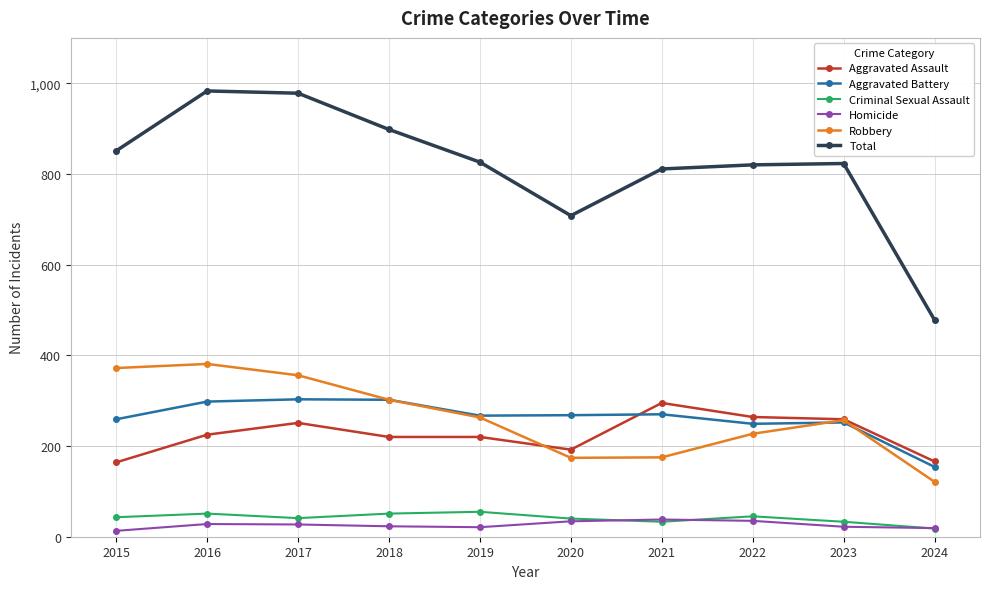

Count the number of categories in the chart.

10